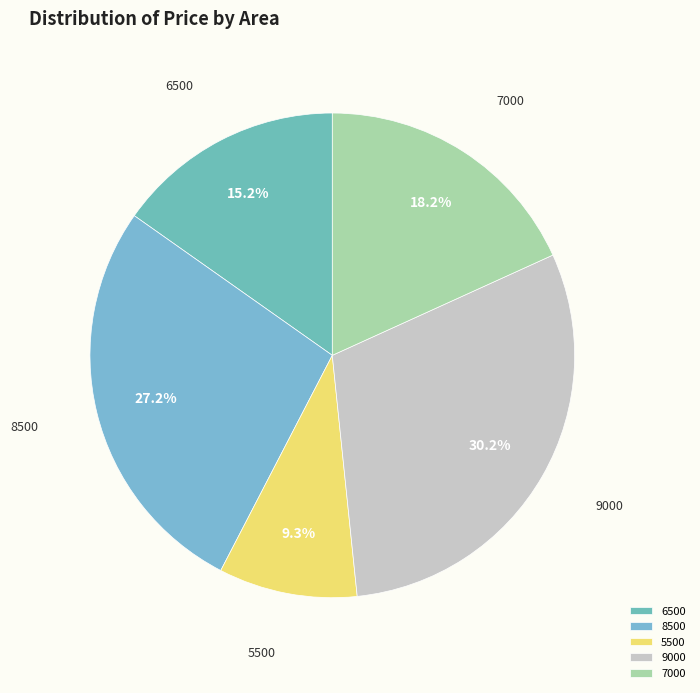

How much of the chart is everything except 5500?

90.7%